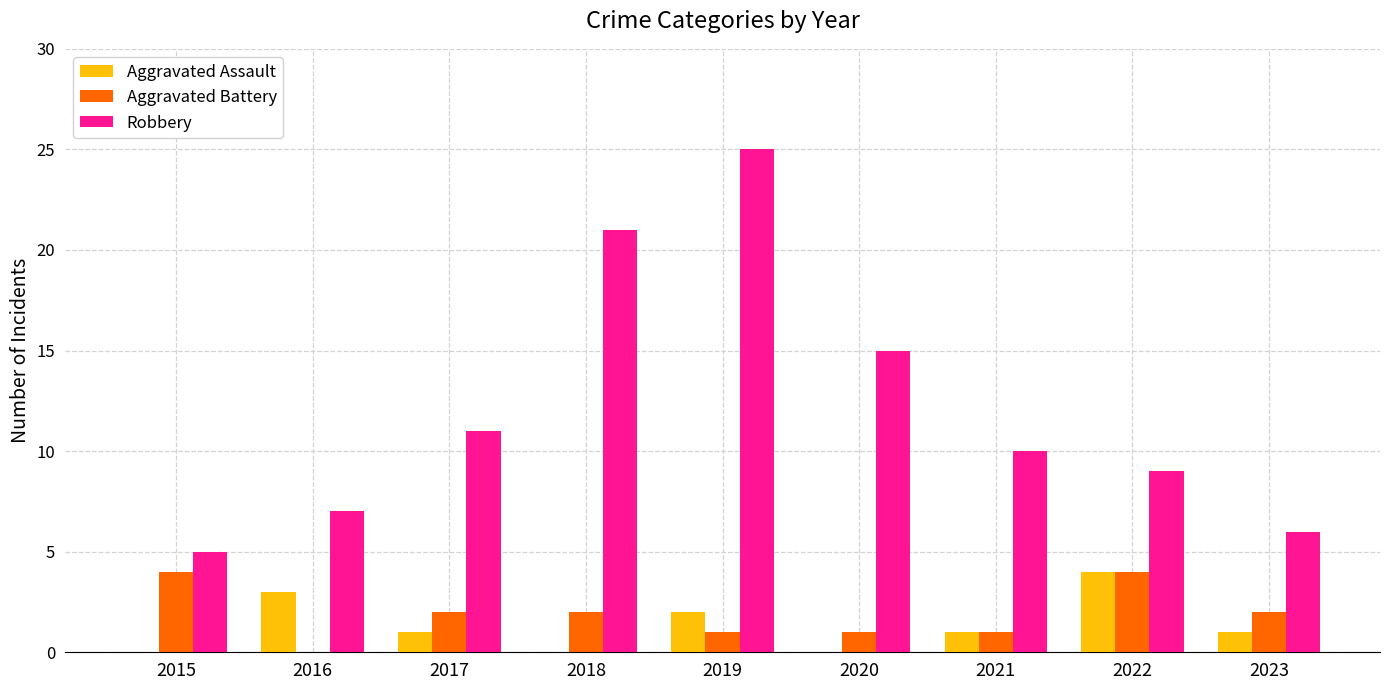

Which series changed the most between 2021 and 2023?

Robbery